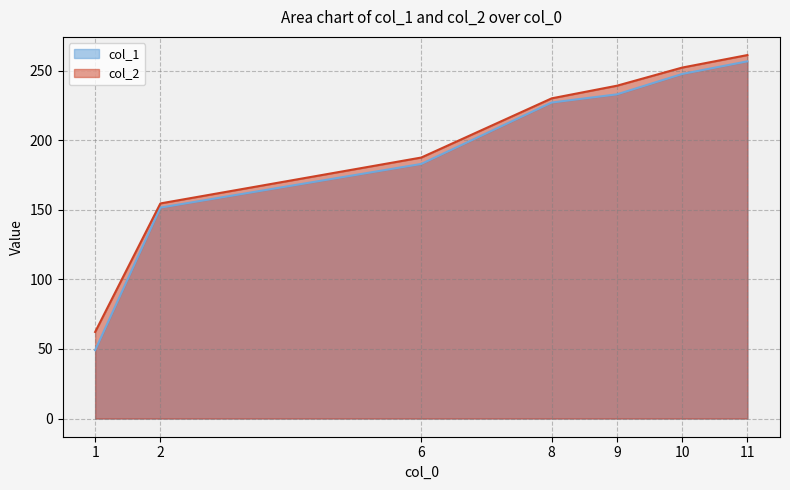

Rank the series by their average value, from highest to lowest.

col_2, col_1